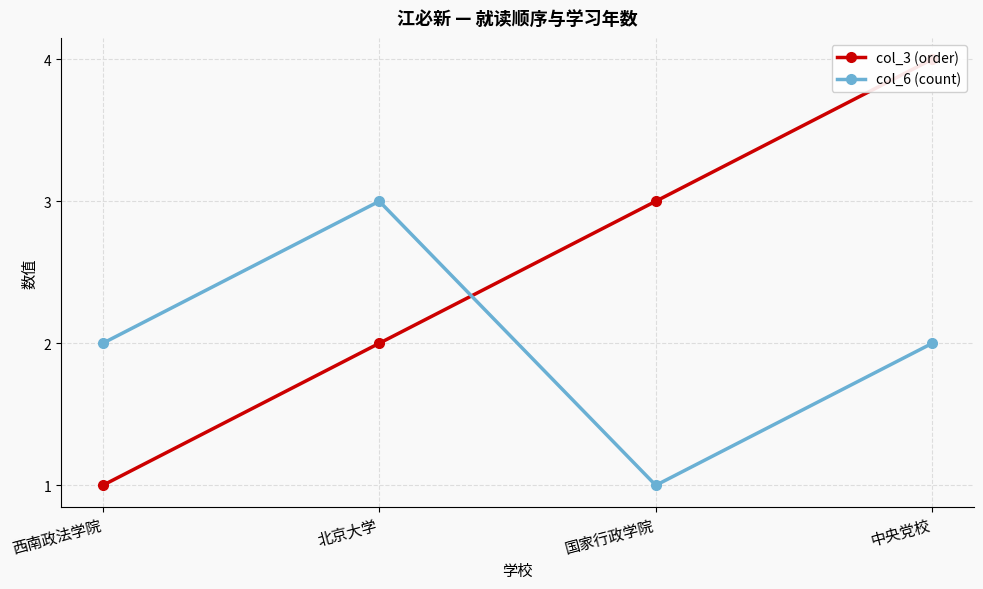

How many values in the col_6 (count) series exceed 2?

1